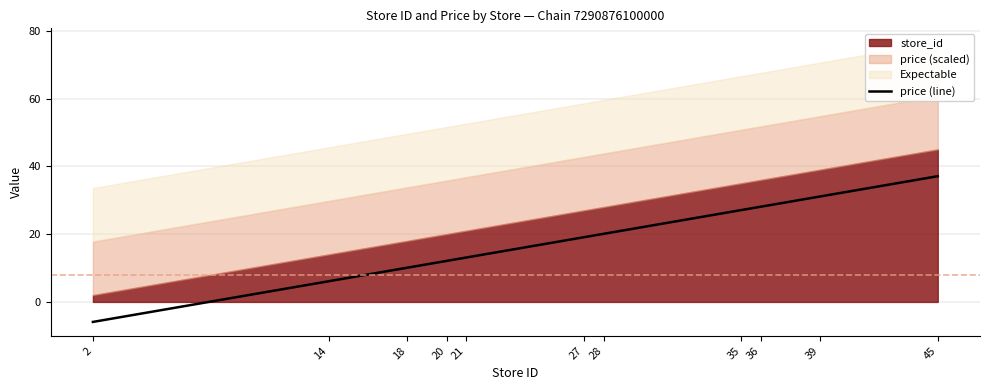

The price (line) series shows 37.1 at 45. True or false?

True